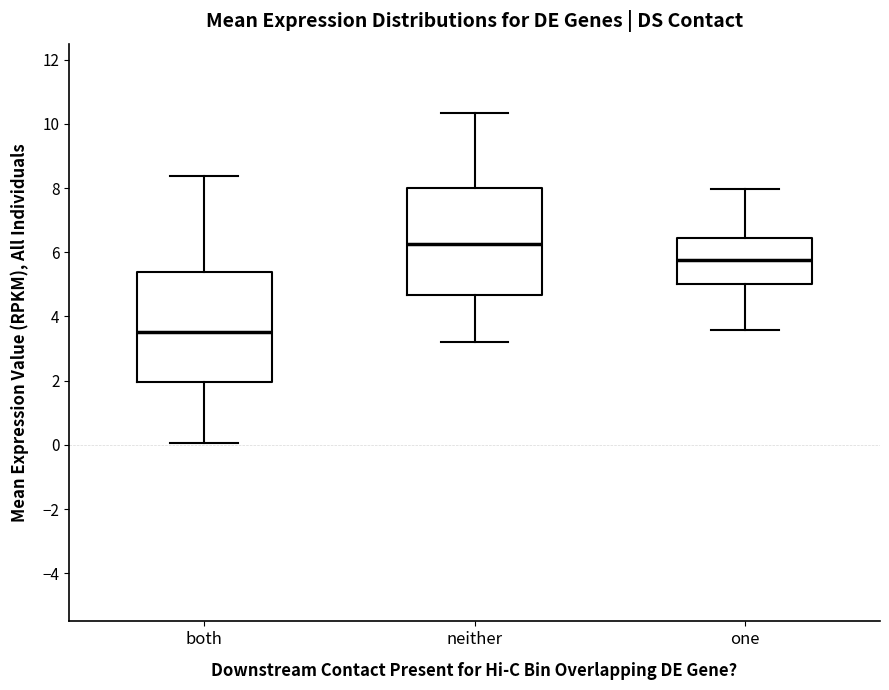

Which box has the lowest median line?

both